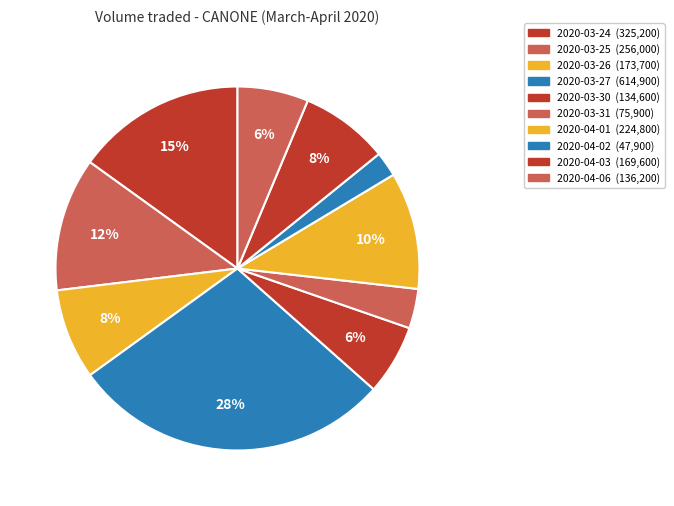

Count the number of slices in the pie.

10